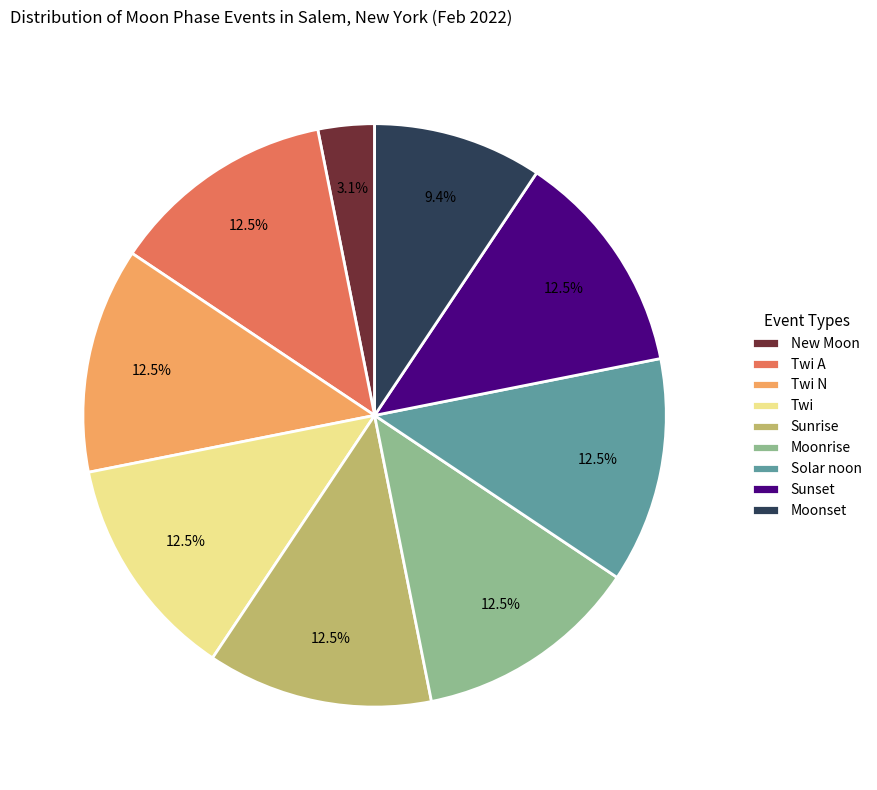

Which category has the smallest portion of the pie?

New Moon